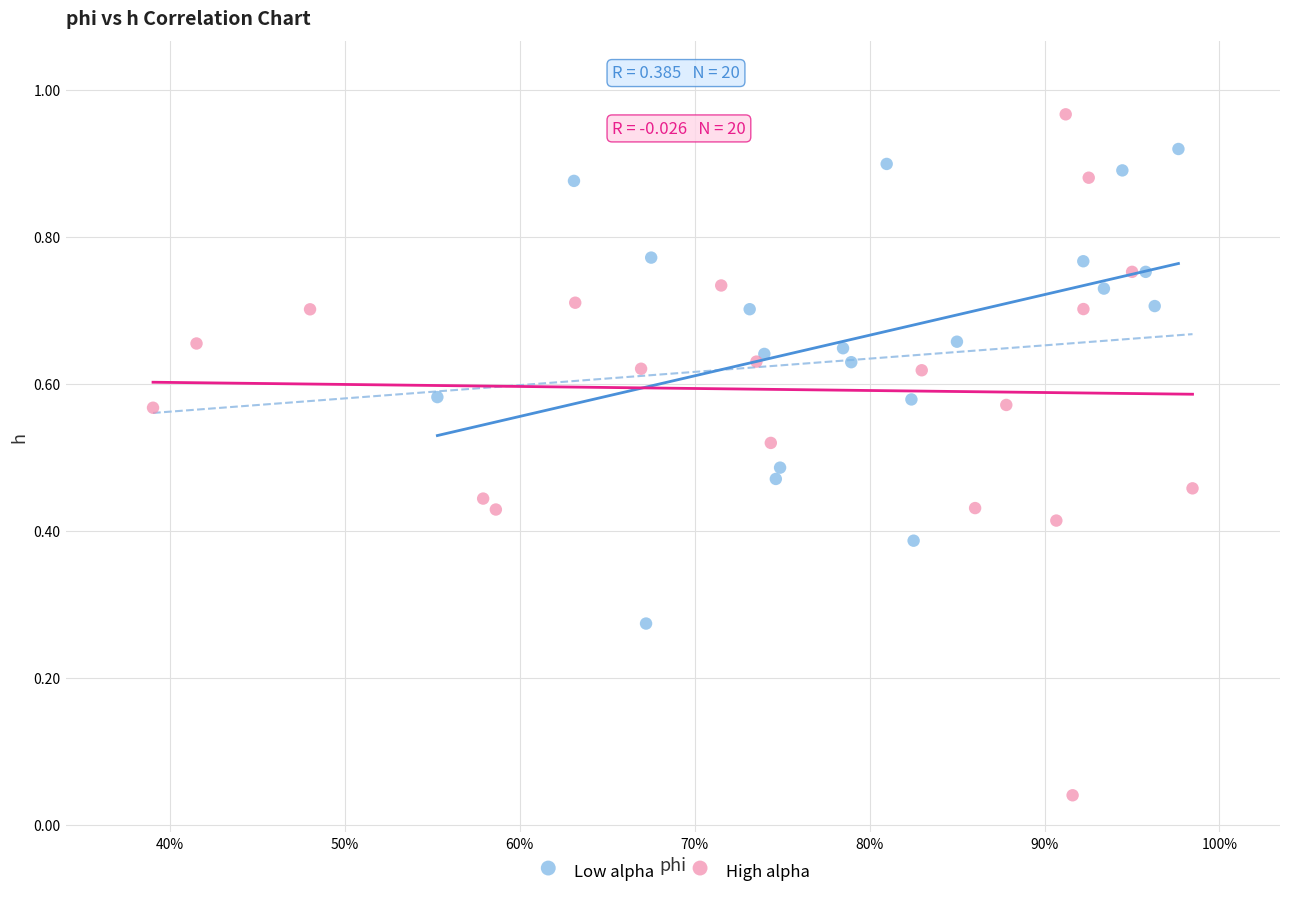

Which series has the largest Y range (max minus min)?

High alpha